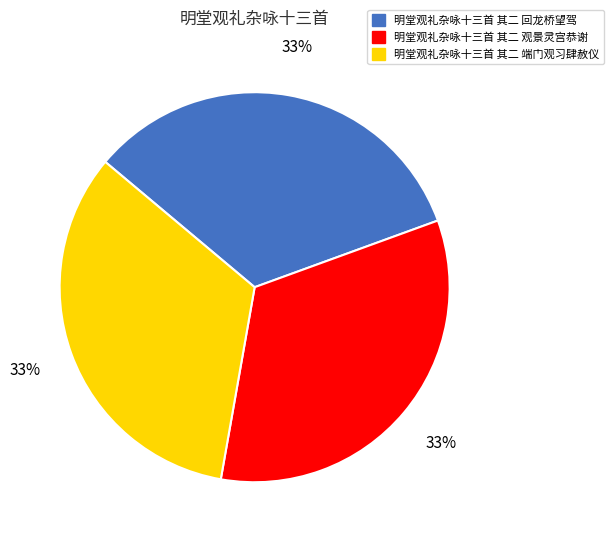

To the nearest percent, what percentage of the pie is 明堂观礼杂咏十三首 其二 端门观习肆赦仪?

33%